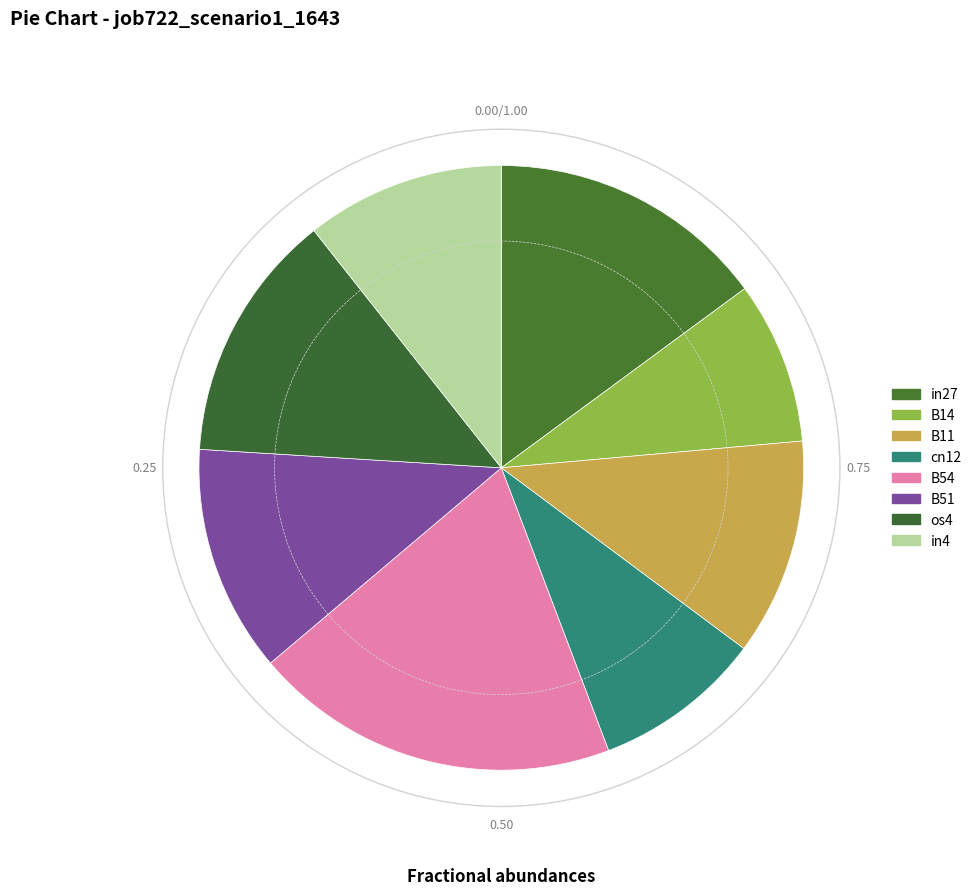

Rank the categories by value from lowest to highest.

B14, cn12, in4, B11, B51, os4, in27, B54